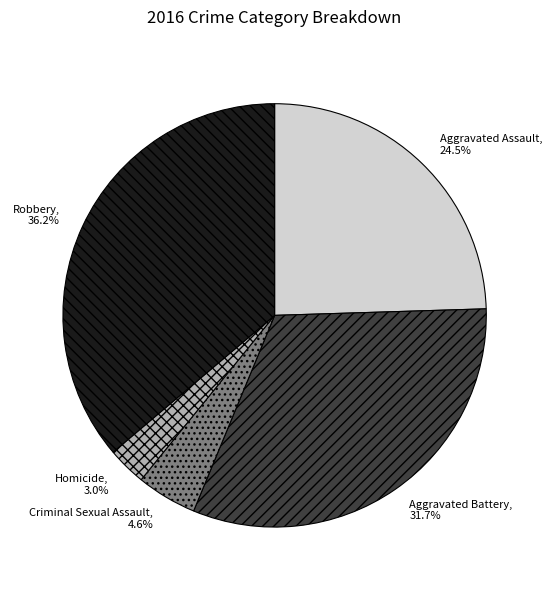

Which slice is the smallest?

Homicide